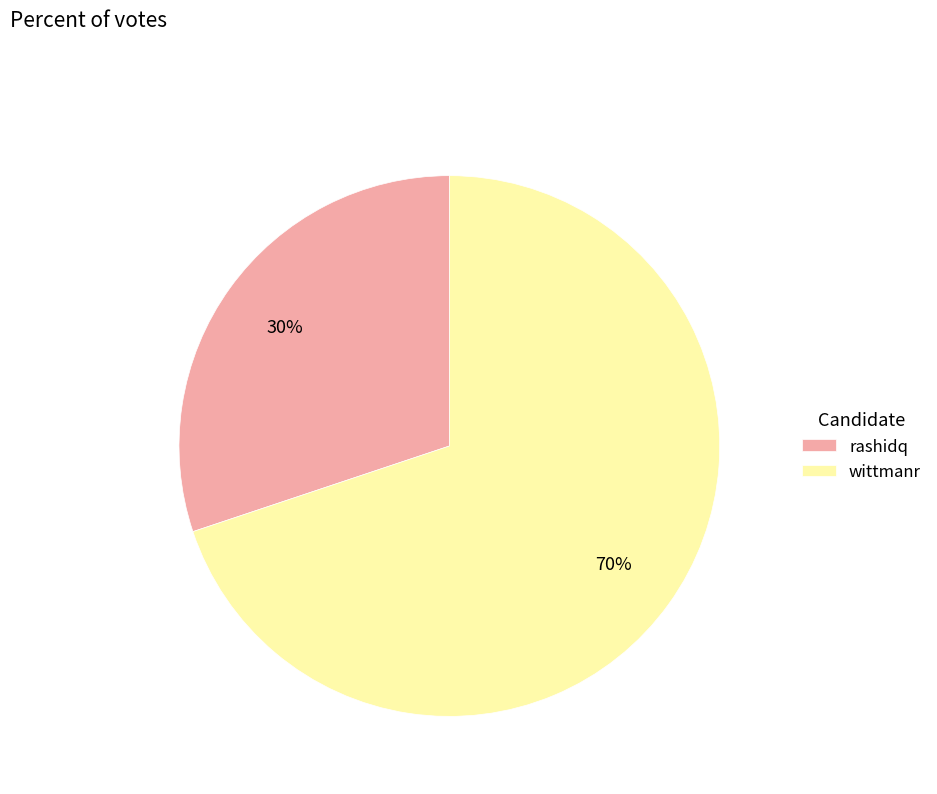

Which category has the biggest portion of the pie?

wittmanr